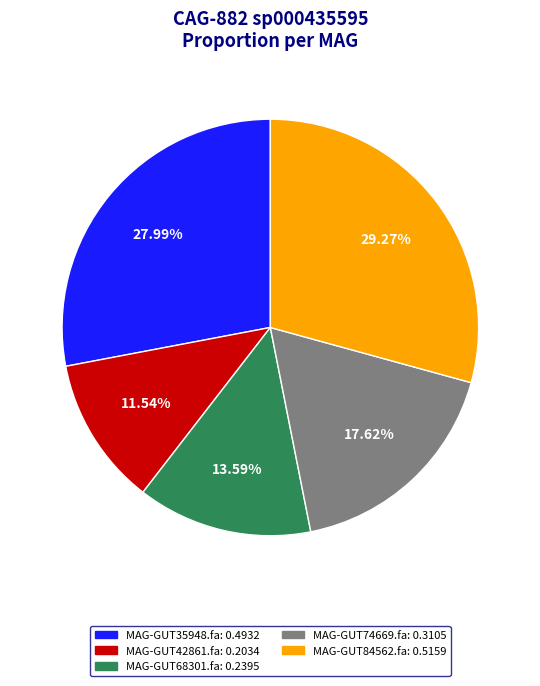

Is there a majority slice in this chart?

No